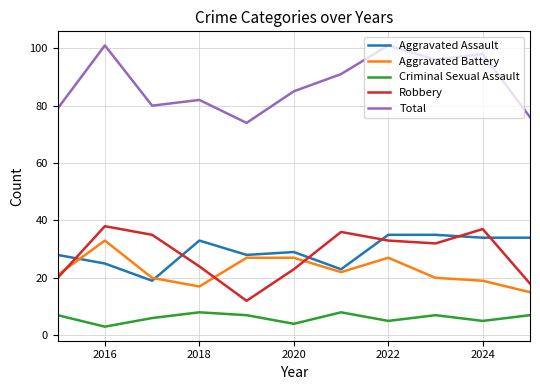

What is the greatest value displayed?

101